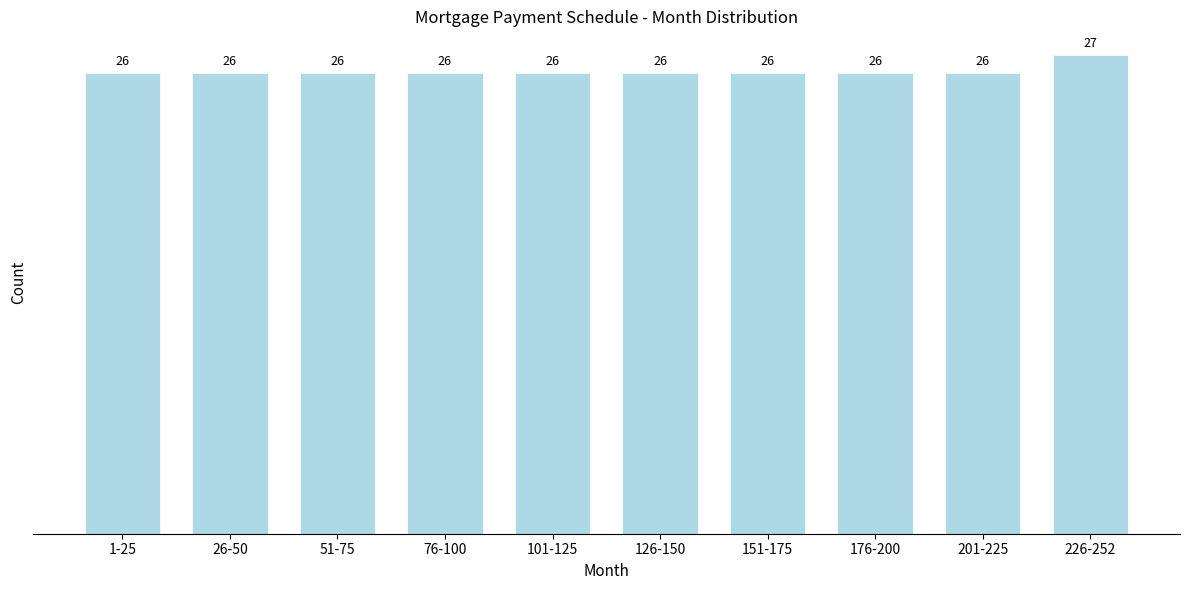

Reading left to right, what are all the values shown in this chart?

26	26	26	26	26	26	26	26	26	27